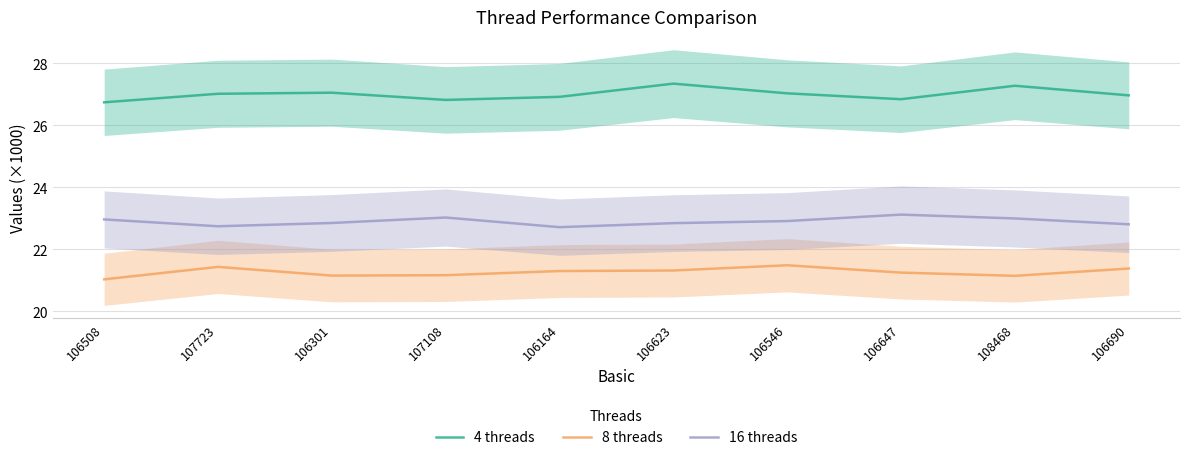

At 106301, list the series in order from largest to smallest.

4 threads, 16 threads, 8 threads